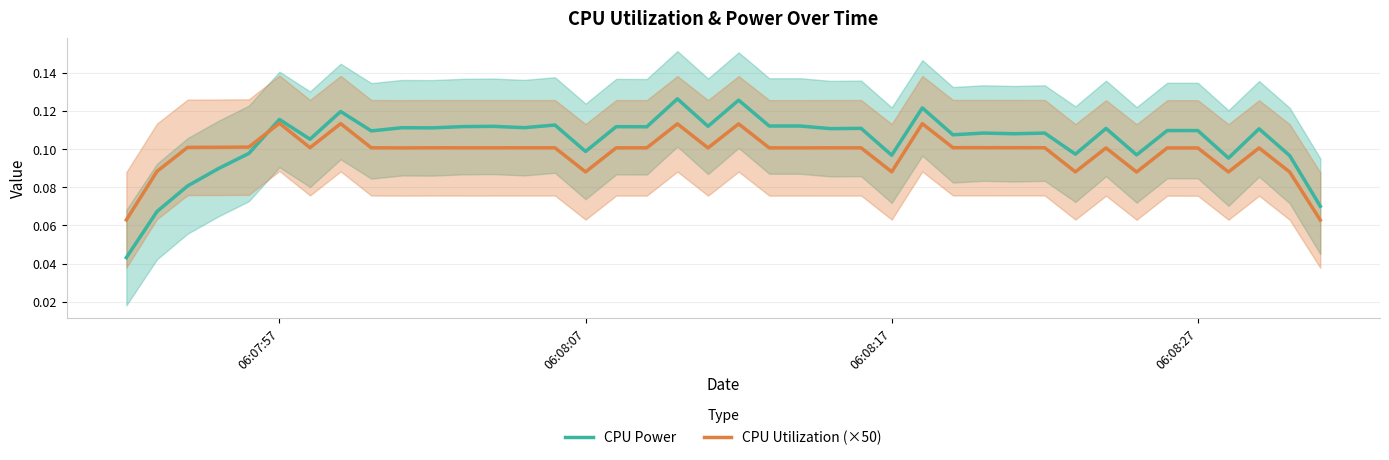

What is the value of the CPU Power point at the 5th from the left?

0.1